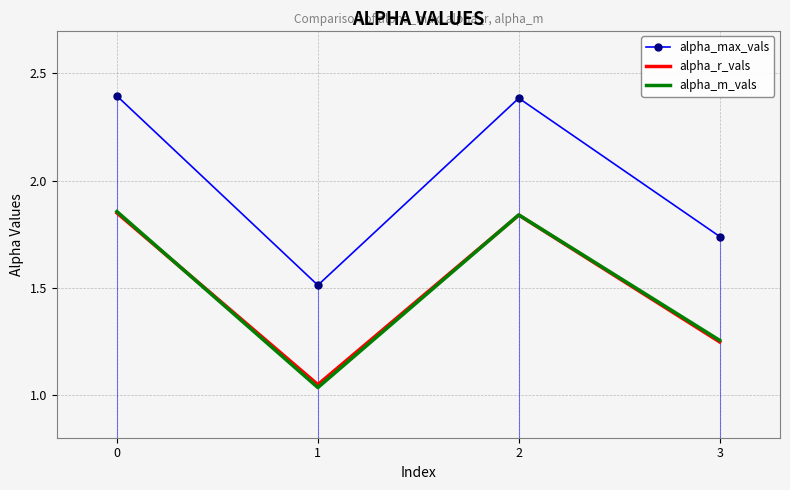

Is the value of alpha_max_vals at 0 greater than the value of alpha_m_vals at 3?

Yes